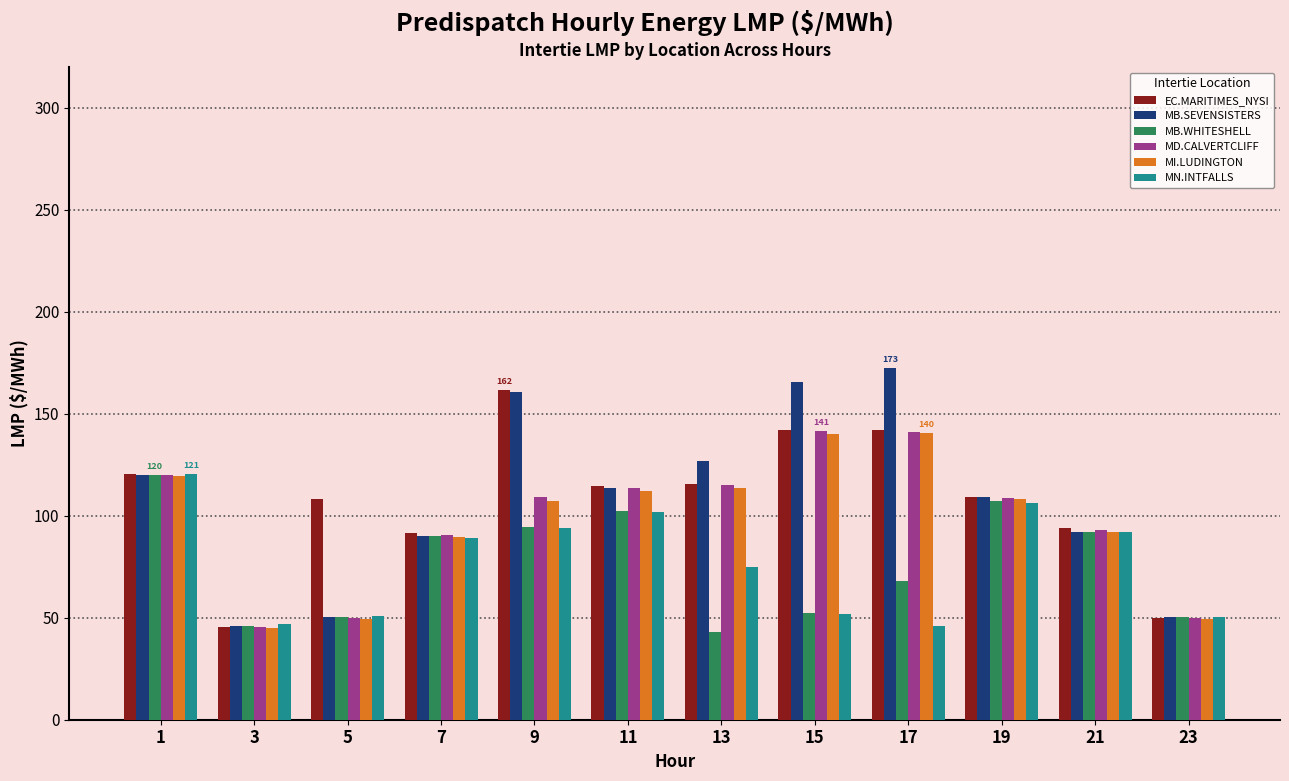

Is the value of MI.LUDINGTON at 5 greater than the value of MD.CALVERTCLIFF at 1?

No